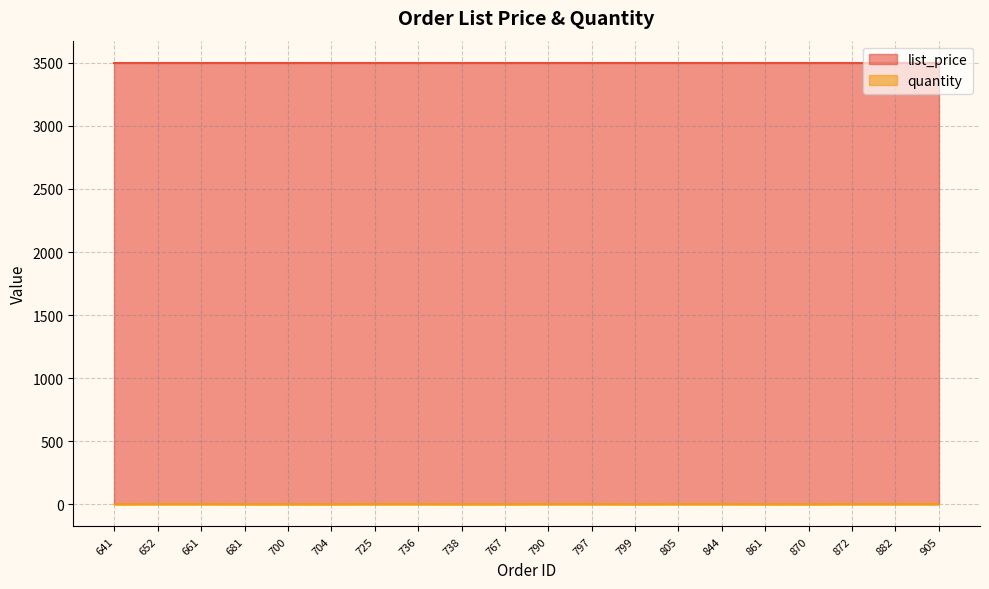

Which series has the largest total across all categories?

list_price